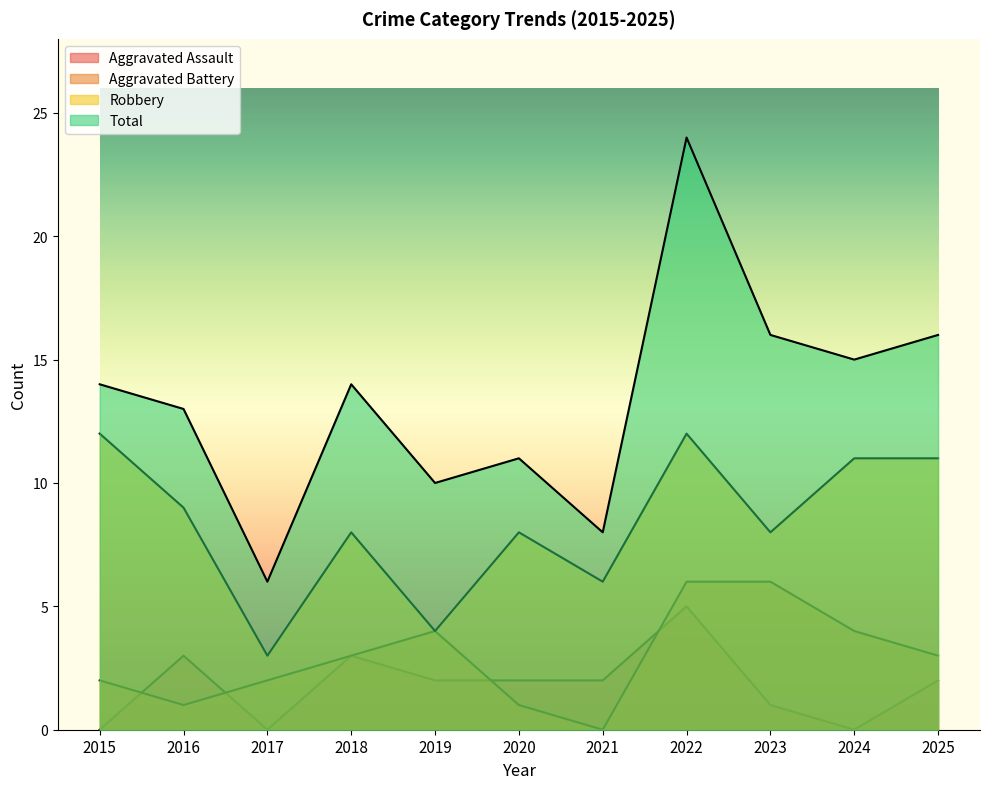

List the labels in order of Aggravated Battery value, smallest first.

2021, 2016, 2020, 2015, 2017, 2018, 2025, 2019, 2024, 2022, 2023